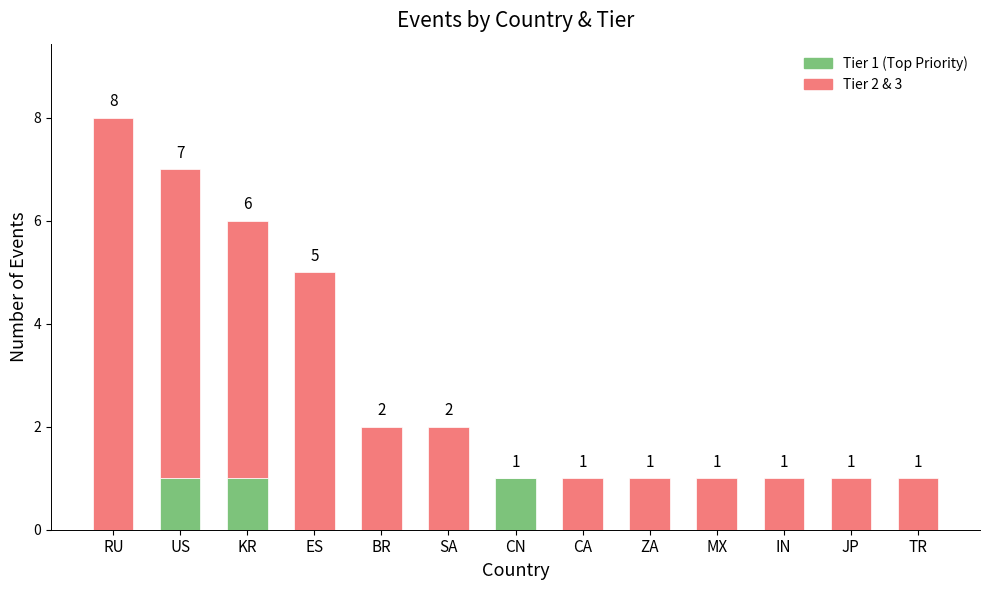

What is the total value across all series at KR?

6